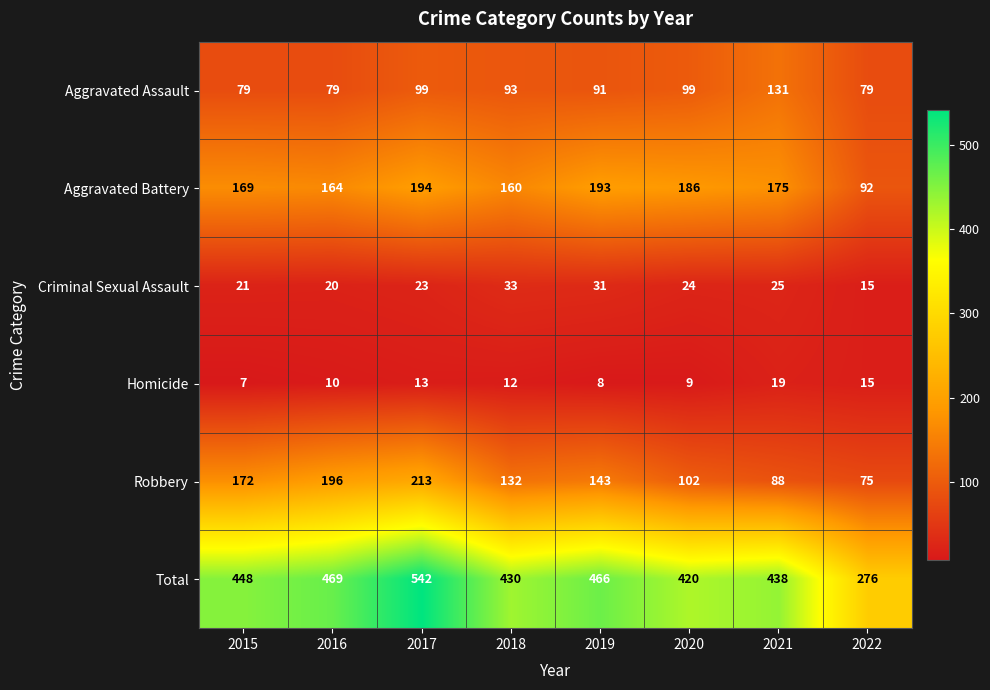

True or false: Robbery has a value of 196 at 2016.

True